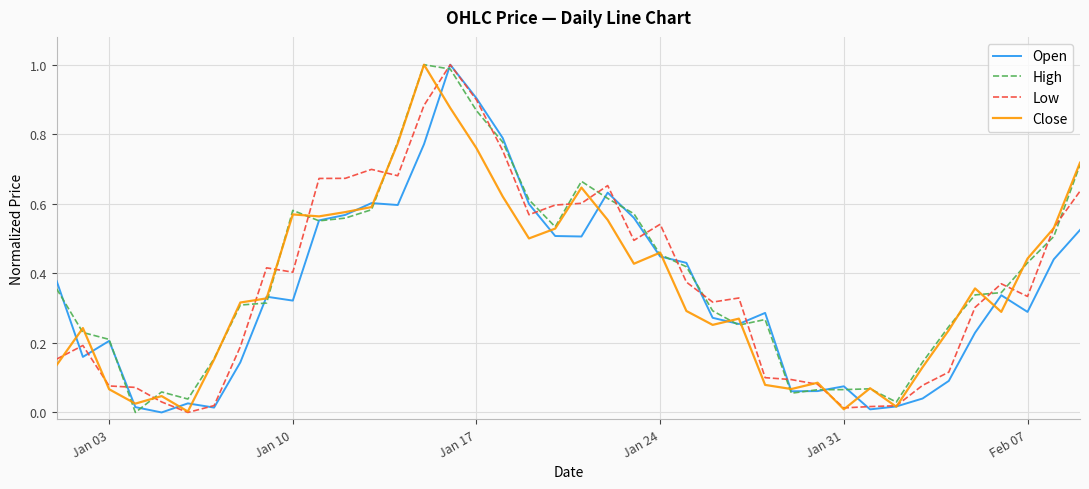

Is it true that High equals 0.0 at Jan 31?

False